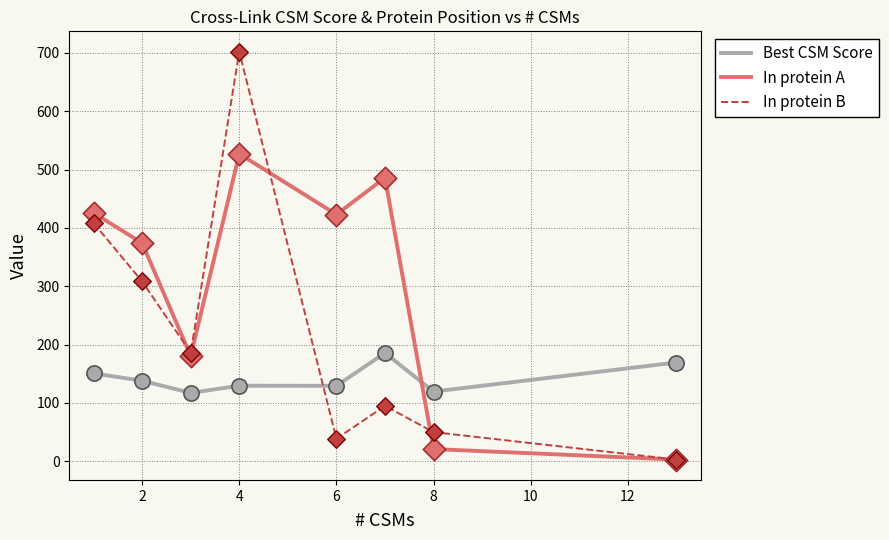

What are all the series names shown in the legend?

Best CSM Score, In protein A, In protein B